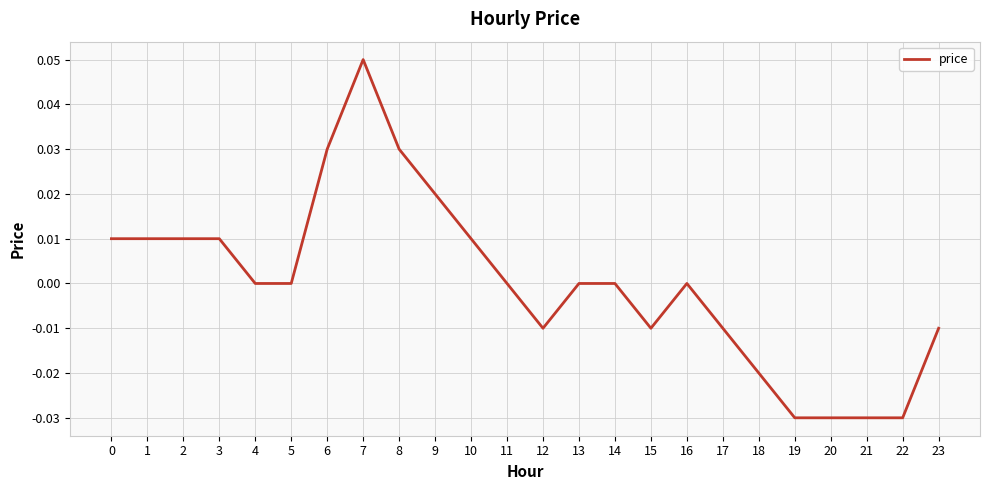

Which has a higher value, 19 or 15?

15